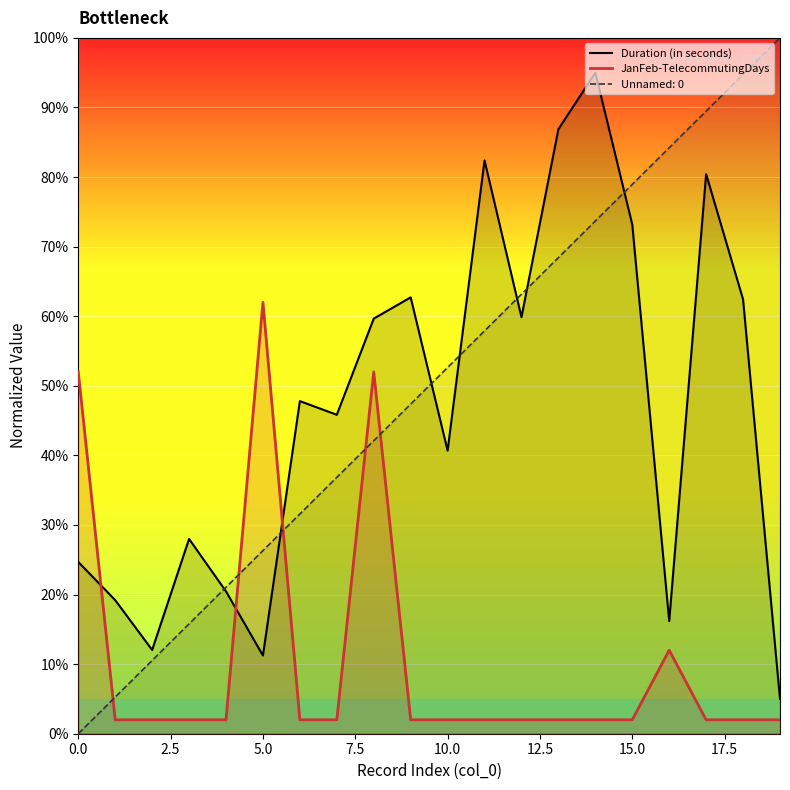

How many times do JanFeb-TelecommutingDays and Duration (in seconds) cross each other?

3